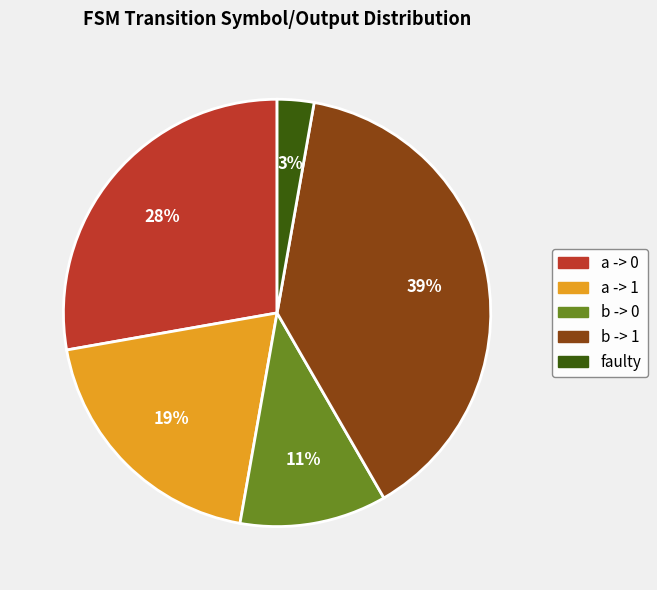

Which category has the biggest portion of the pie?

b -> 1